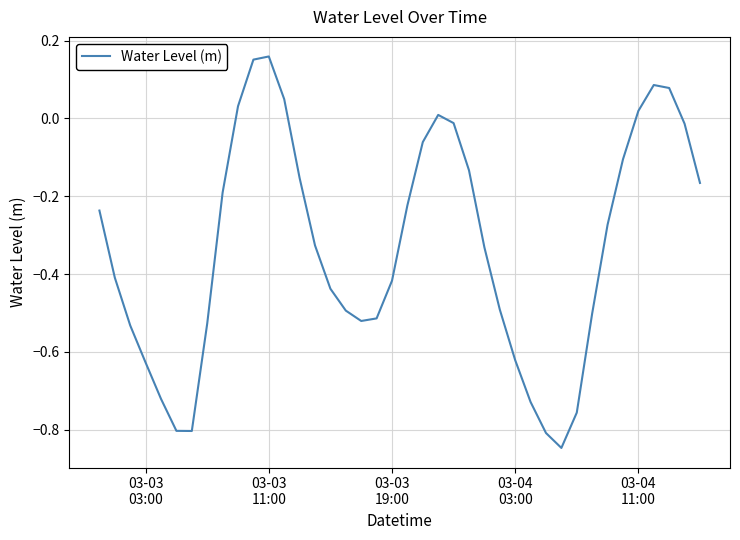

Reading left to right, list all the values displayed in this chart.

-0.2	-0.4	-0.5	-0.6	-0.7	-0.8	-0.8	-0.5	-0.2	0.0	0.2	0.2	0.0	-0.2	-0.3	-0.4	-0.5	-0.5	-0.5	-0.4	-0.2	-0.1	0.0	-0.0	-0.1	-0.3	-0.5	-0.6	-0.7	-0.8	-0.8	-0.8	-0.5	-0.3	-0.1	0.0	0.1	0.1	-0.0	-0.2